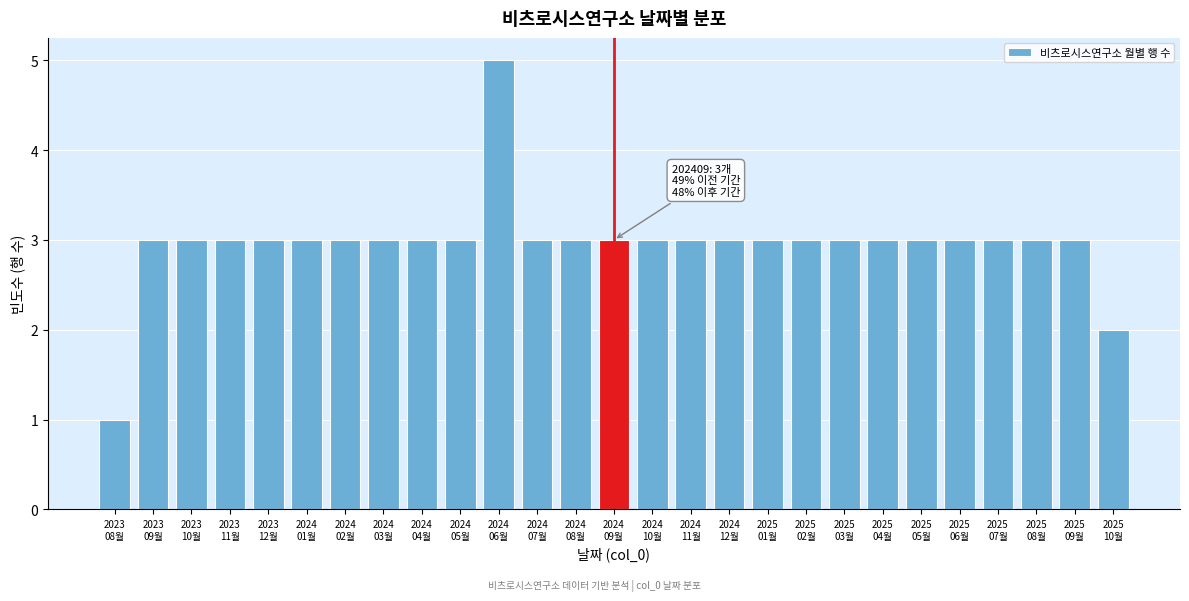

Reading left to right, extract all data points from this chart.

1	3	3	3	3	3	3	3	3	3	5	3	3	3	3	3	3	3	3	3	3	3	3	3	3	3	2